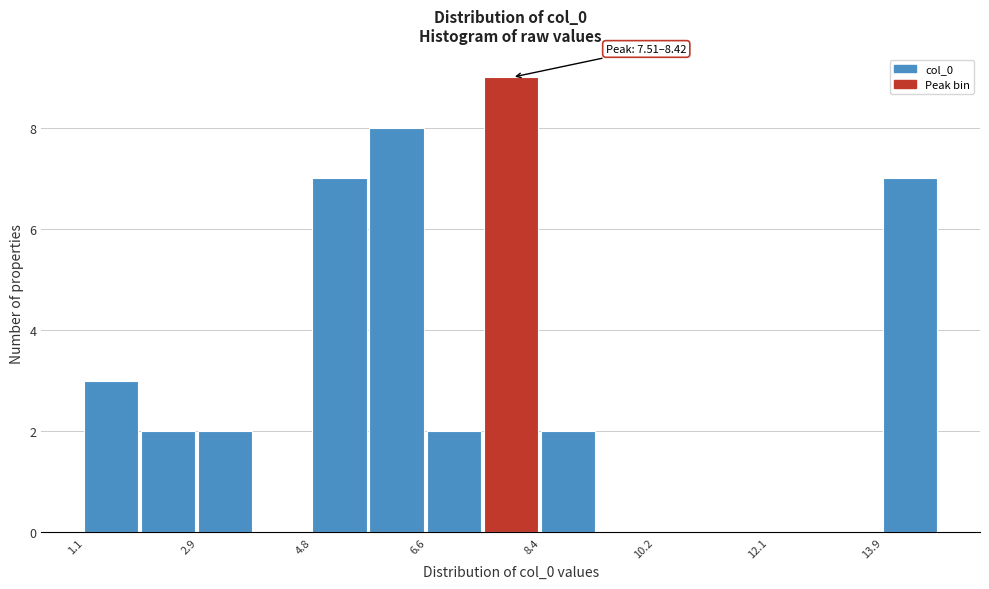

Which range on the x-axis has the tallest bar?

7.6 to 8.4